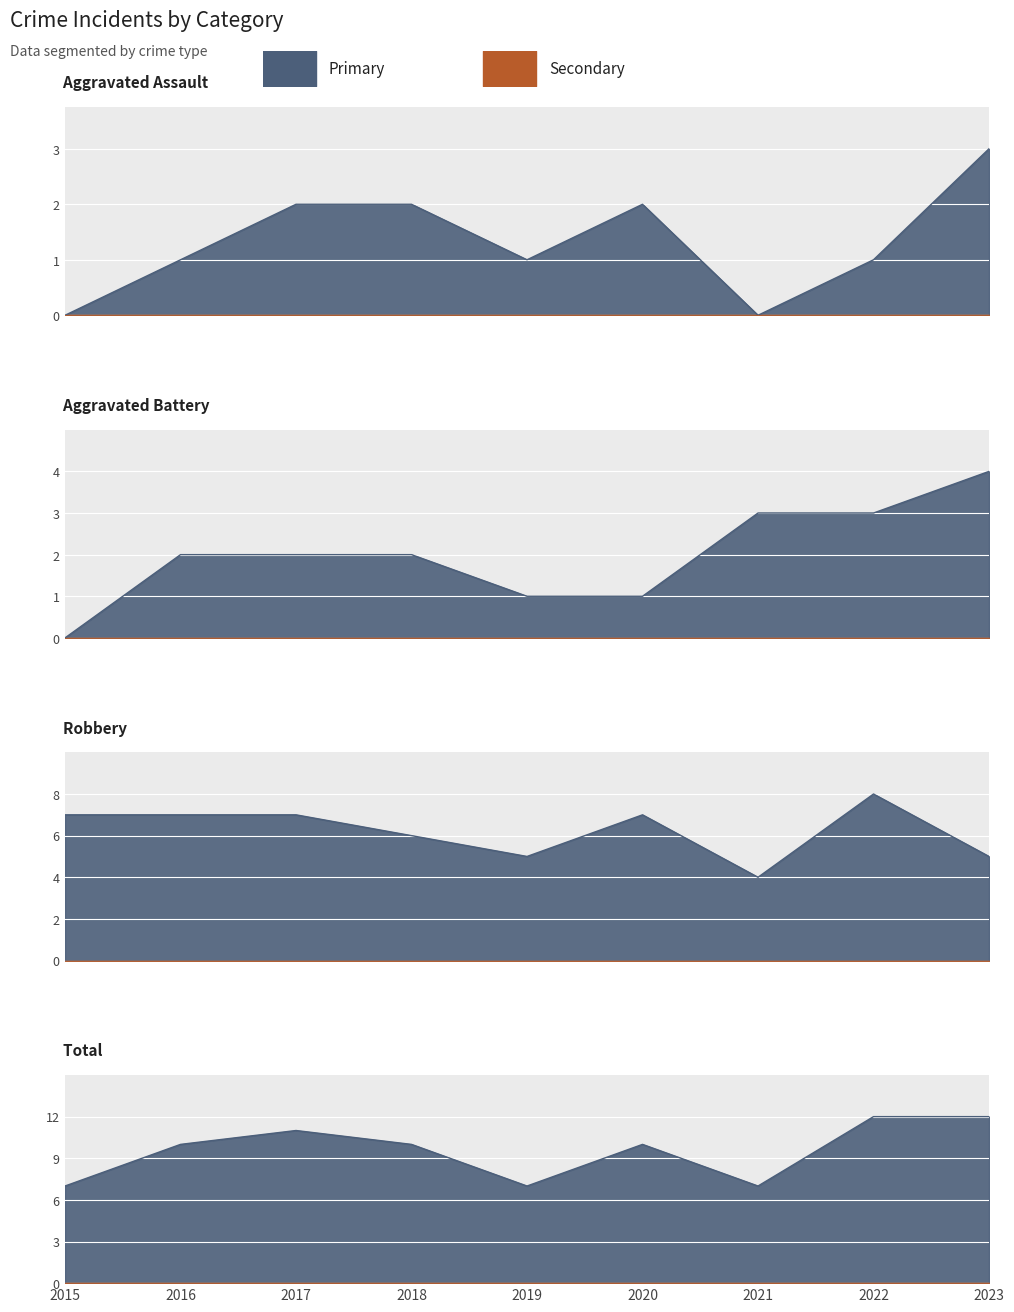

At which label is Aggravated Battery closest to 2?

2016